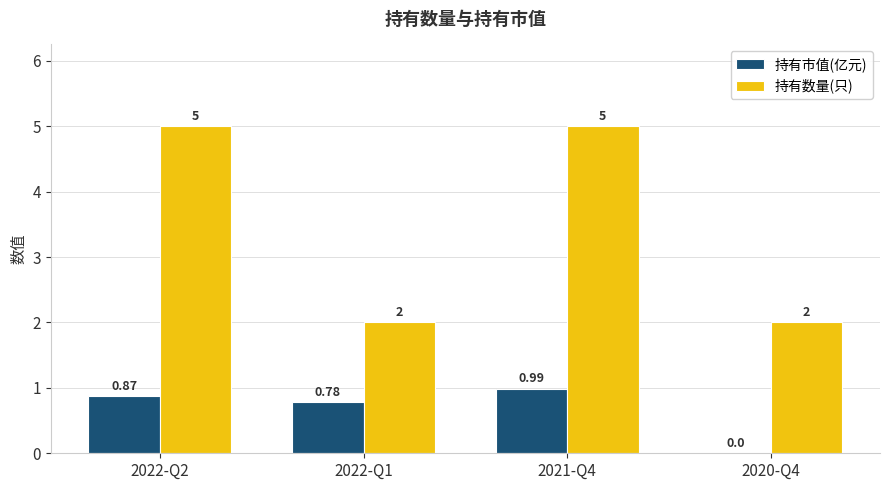

Count the number of data series in this chart.

2